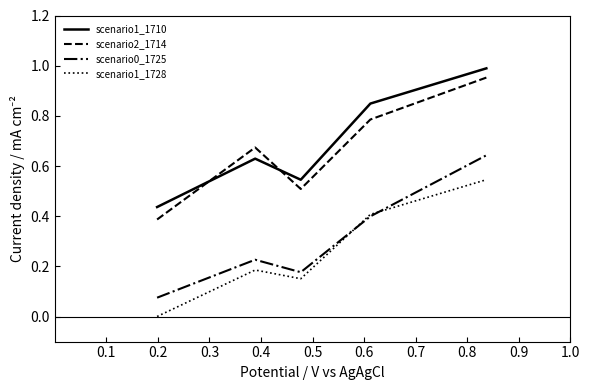

Which series ends up on top after the final intersection of scenario0_1725 and scenario1_1728?

scenario0_1725